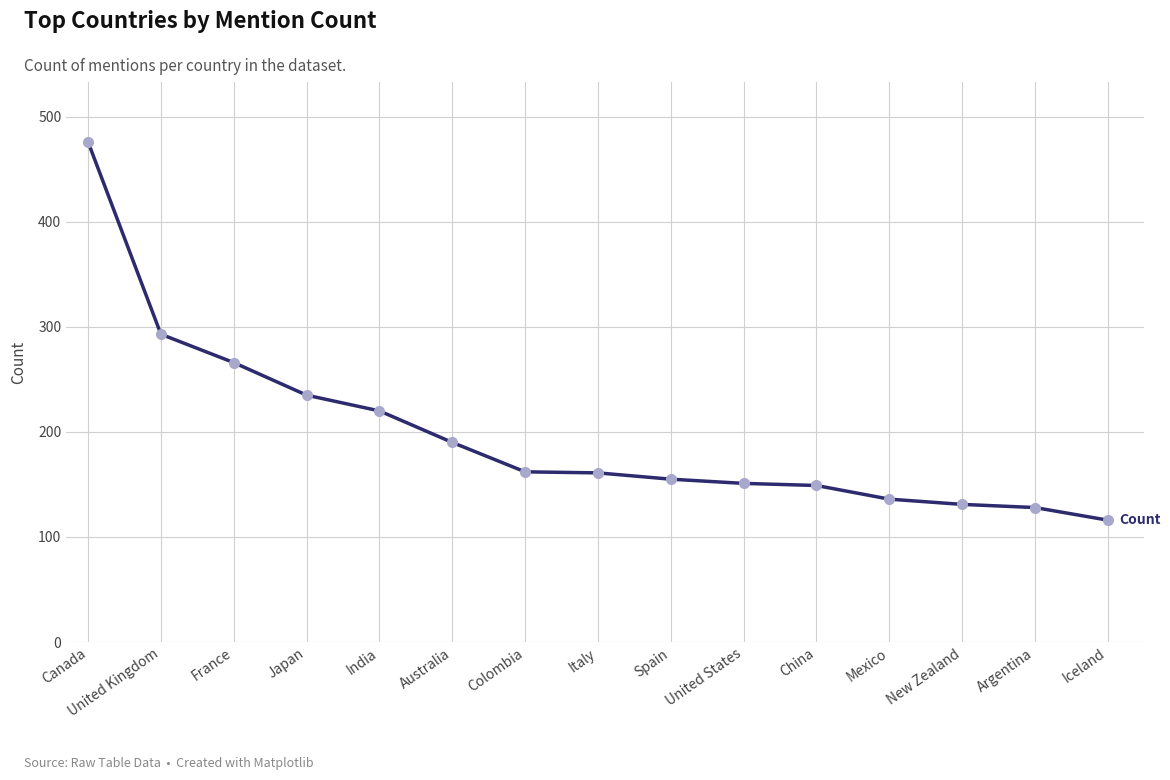

What is the change in value from United States to China?

-2